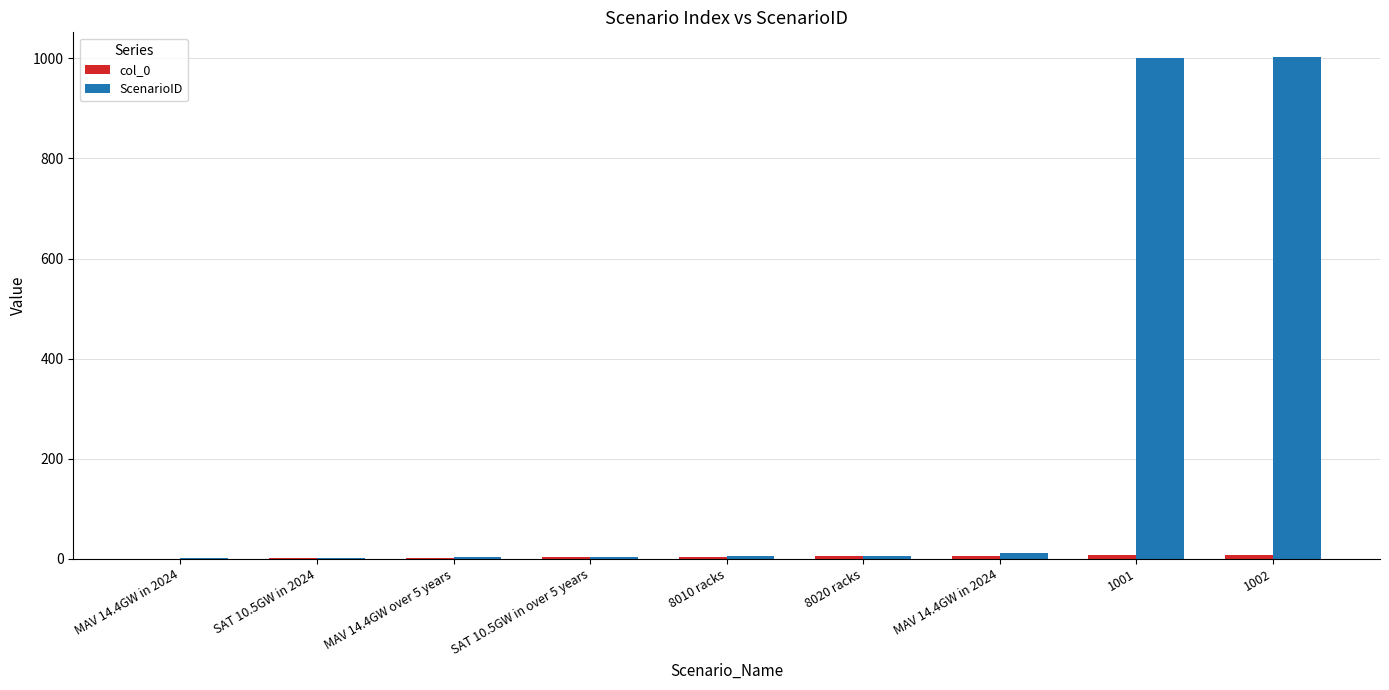

Does the chart contain stacked bars?

No